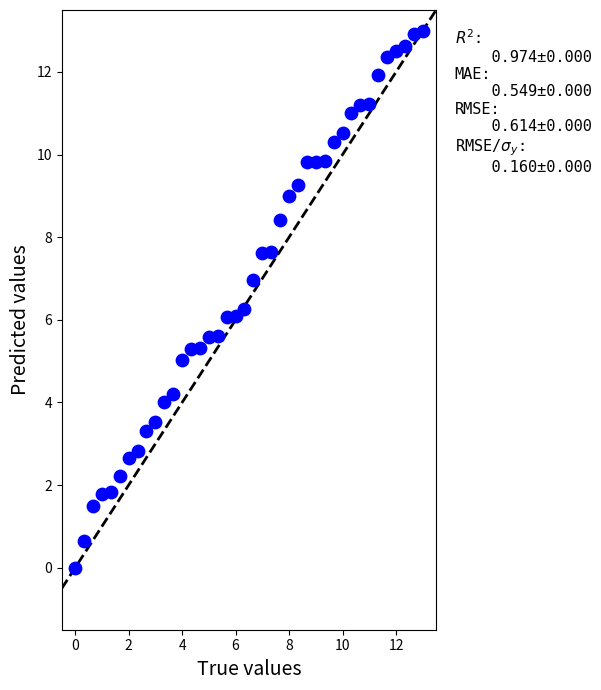

What is the range of Y values (max minus min)?

13.0